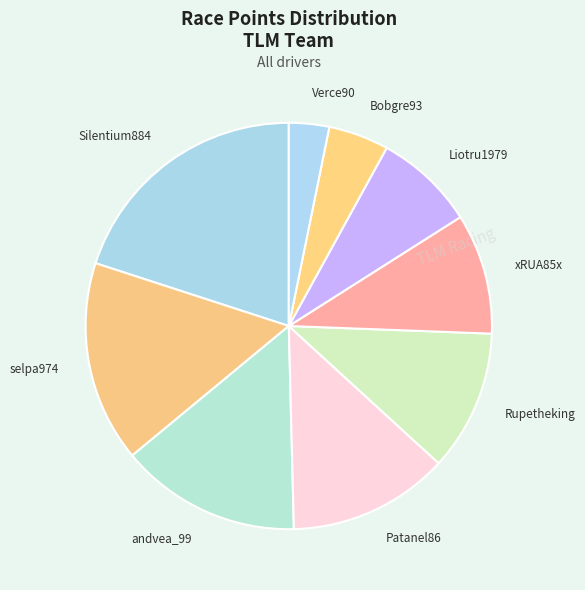

How many slices are in this pie chart?

9